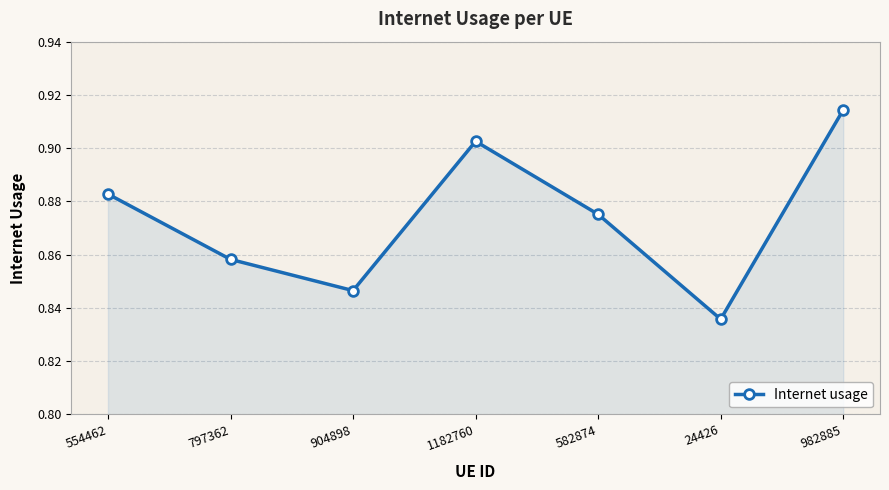

How many points are lower than both their immediate neighbors (excluding endpoints)?

2